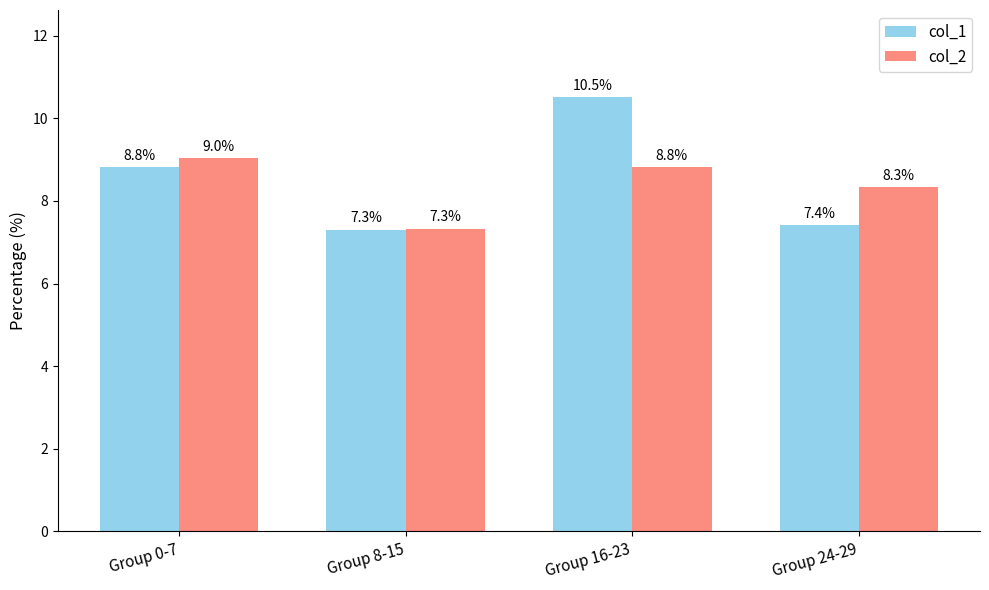

What are all the series names shown in the legend?

col_1, col_2